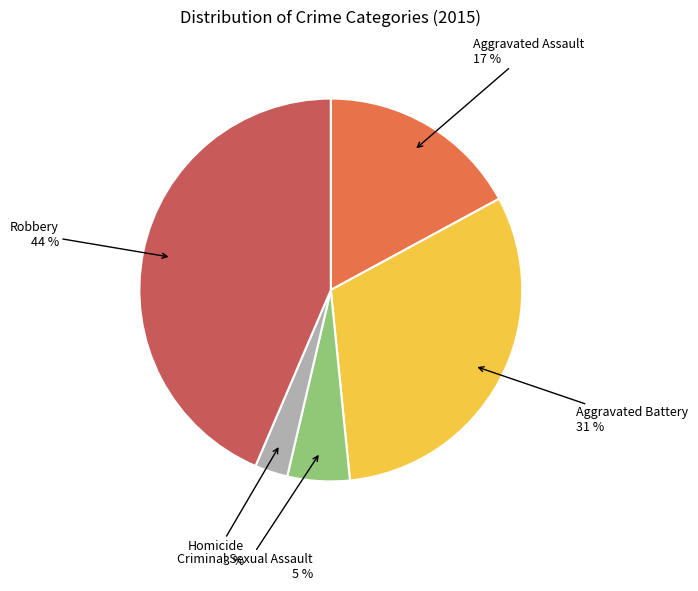

How many segments does this pie chart have?

5